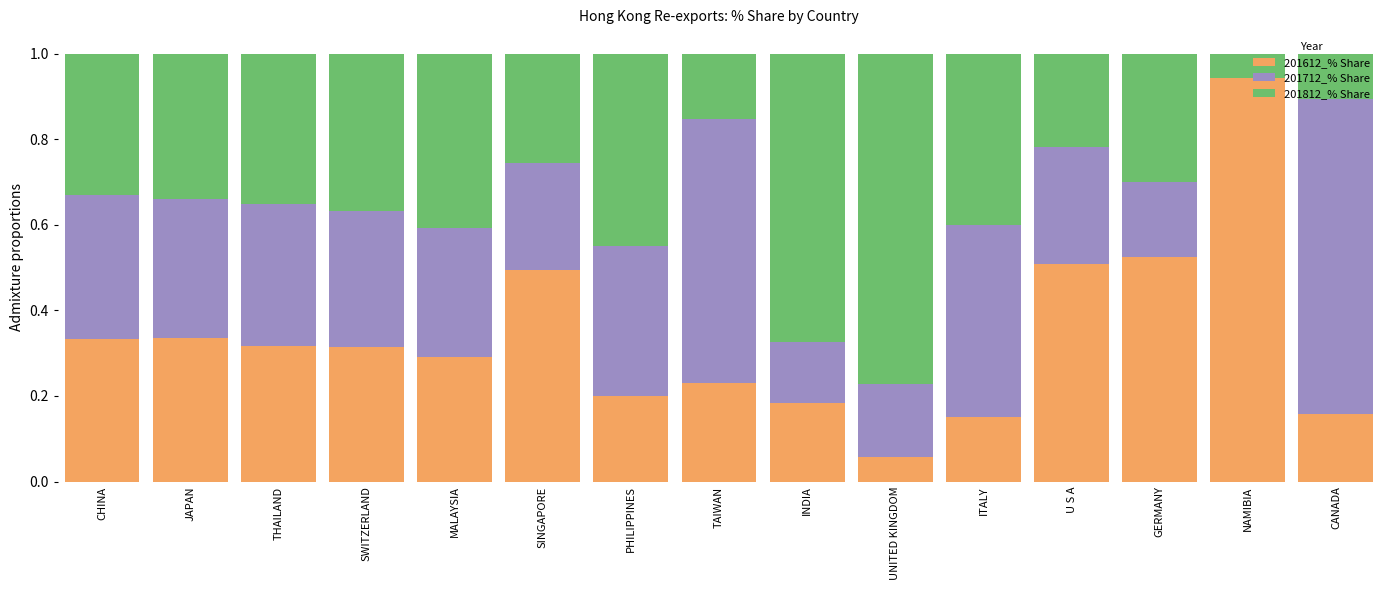

What is the sum of all 201612_% Share values?

5.0